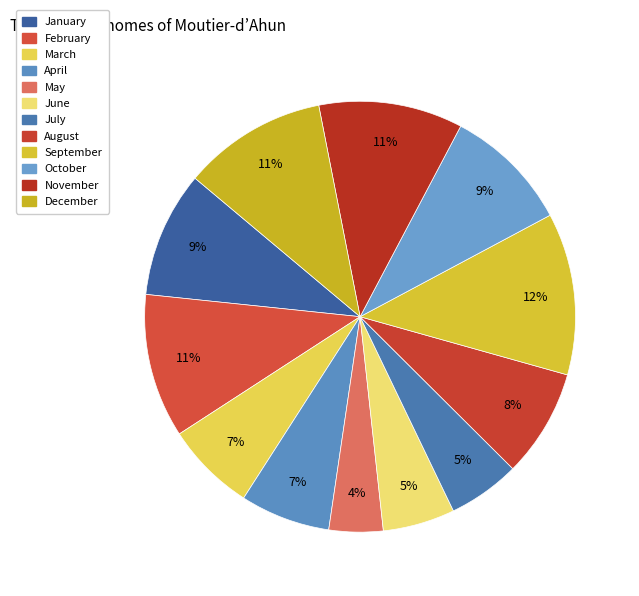

Count the number of slices in the pie.

12